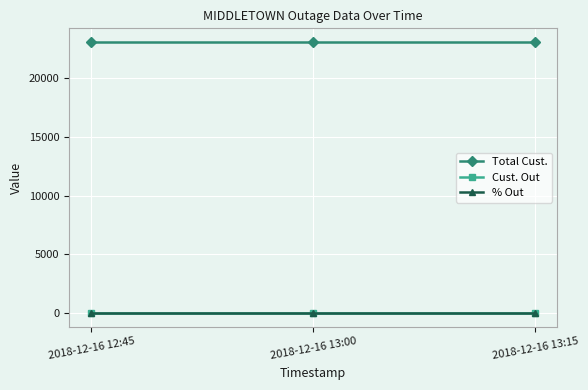

What value does the Total Cust. series have at 2018-12-16 13:15?

23080.0